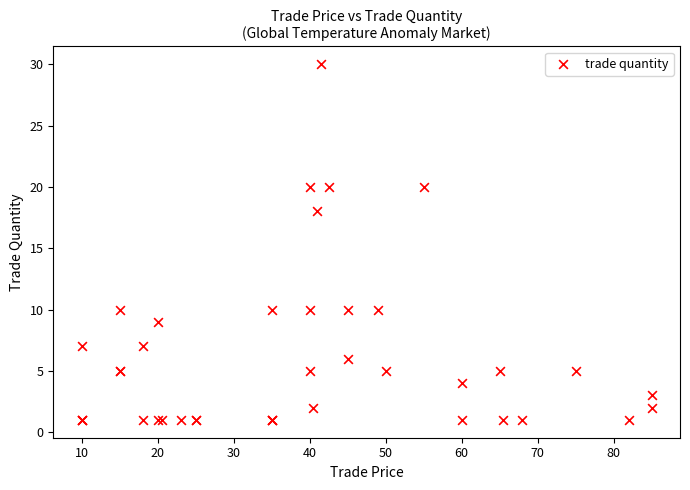

What Y value in the scatter plot is closest to 15?

18